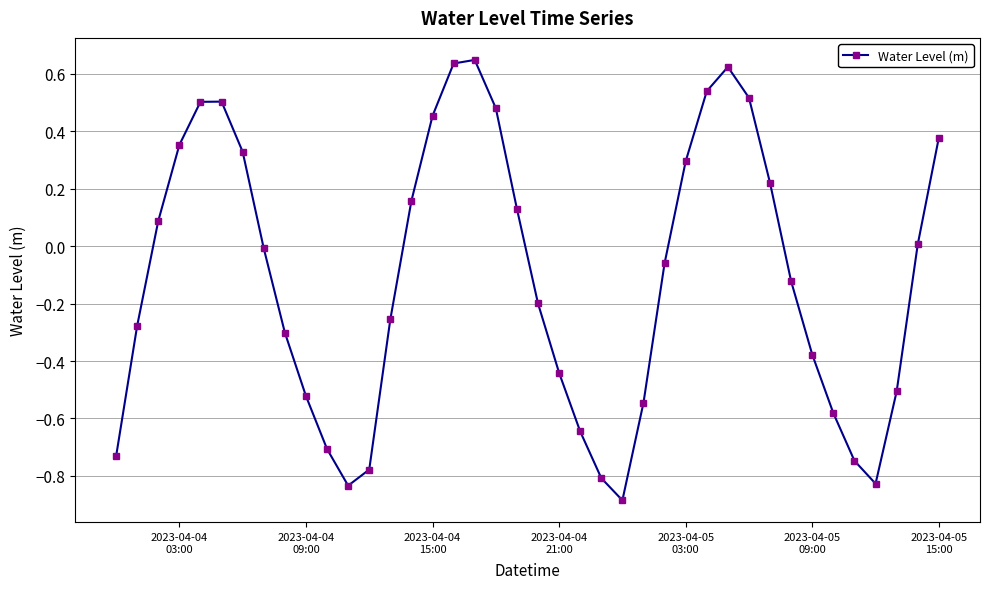

How many points are higher than both their immediate neighbors (excluding endpoints)?

3